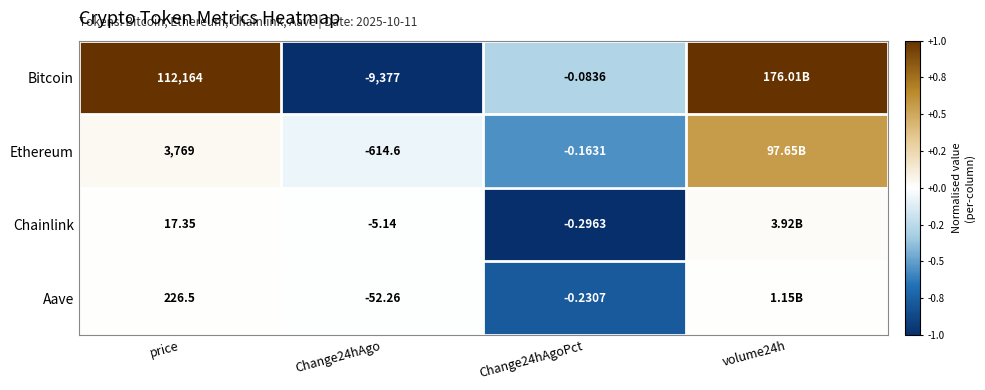

At which category is the sum across all series the highest?

volume24h